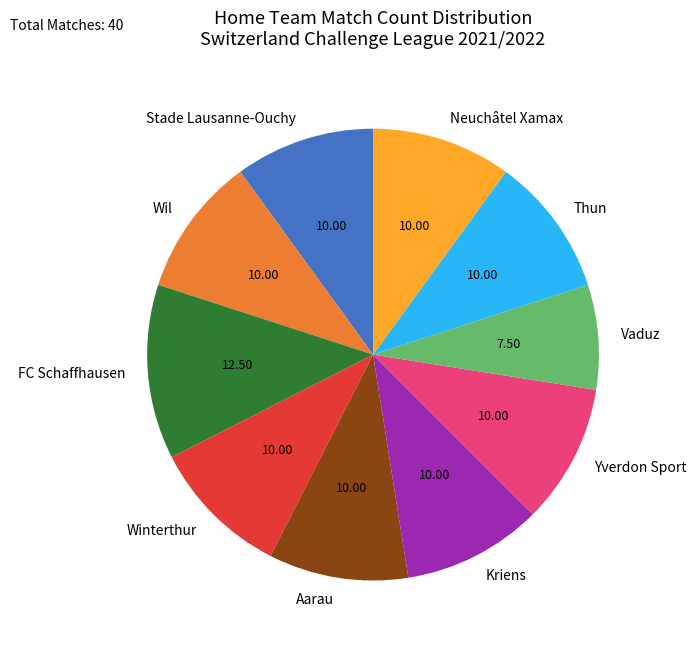

Does any single category account for the majority?

No